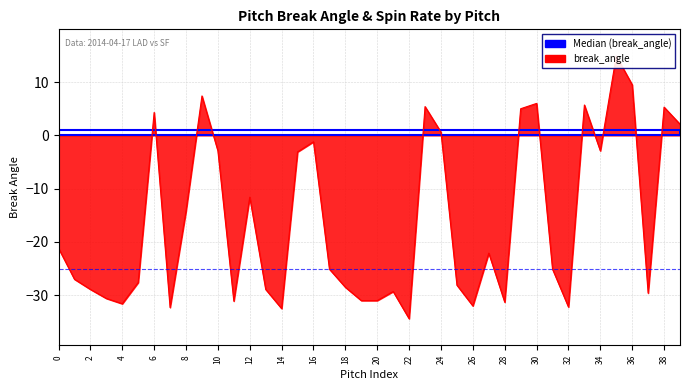

How many points are higher than both their immediate neighbors (excluding endpoints)?

11